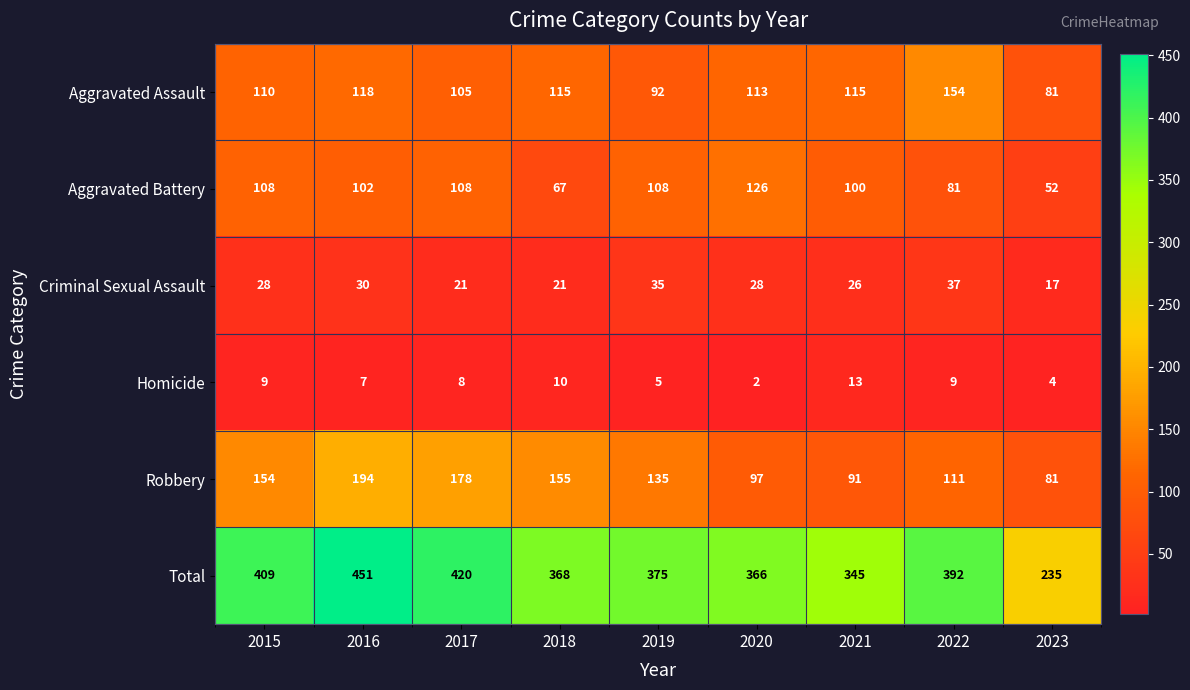

Is it true that Aggravated Assault equals 92 at 2019?

True